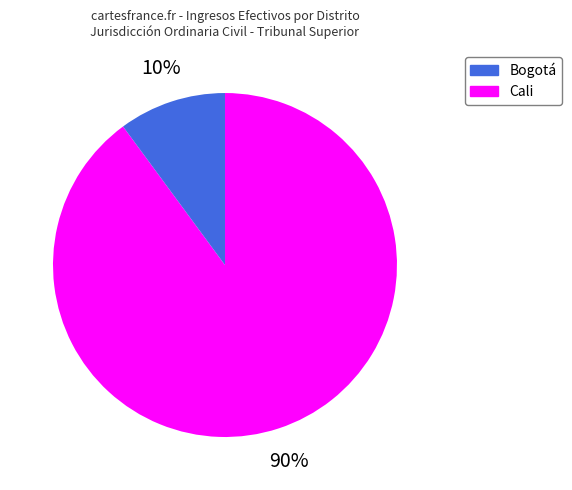

Is Bogotá the majority of the pie?

Yes